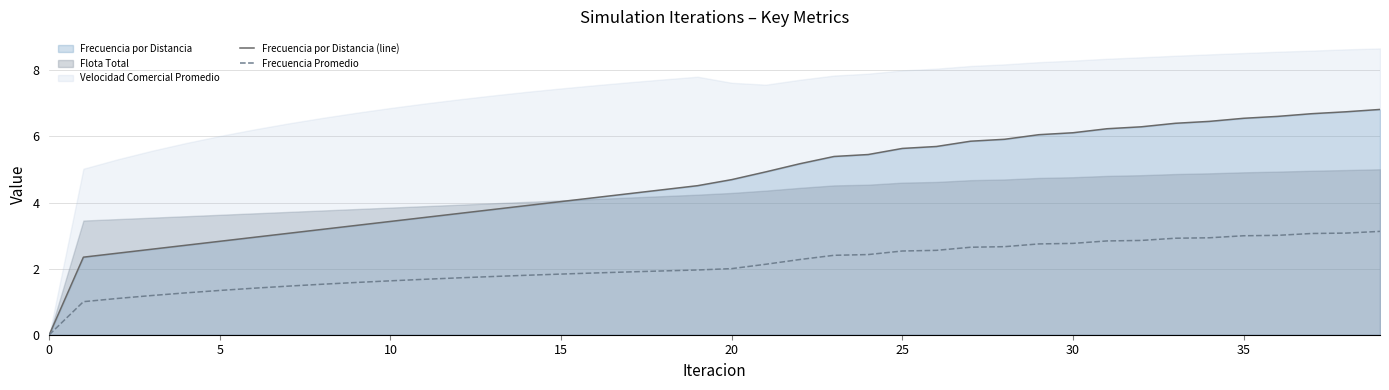

How many lines are shown in the chart?

2